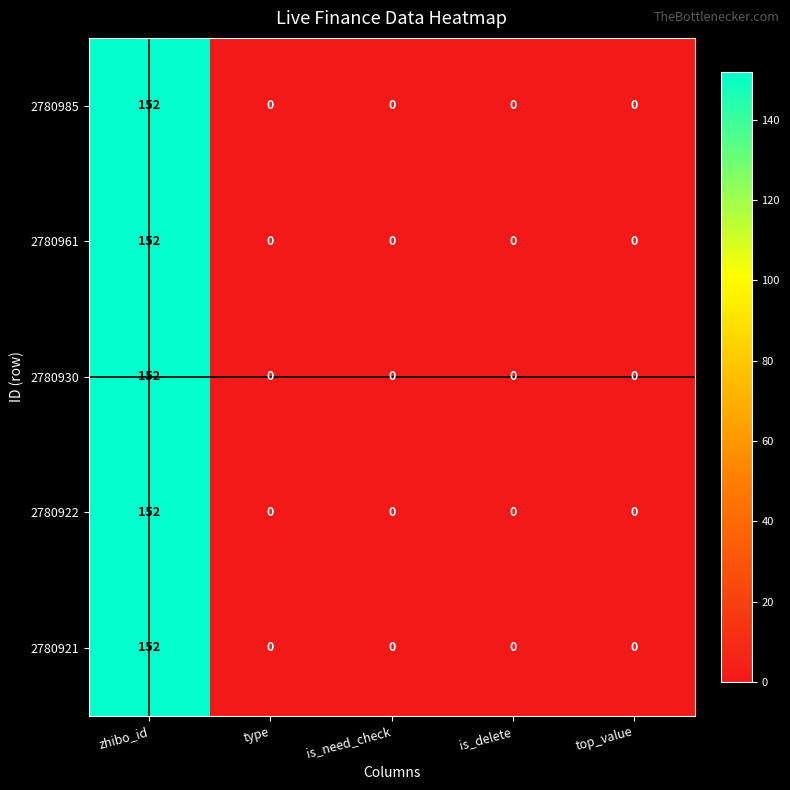

At which category is the sum across all series the highest?

zhibo_id